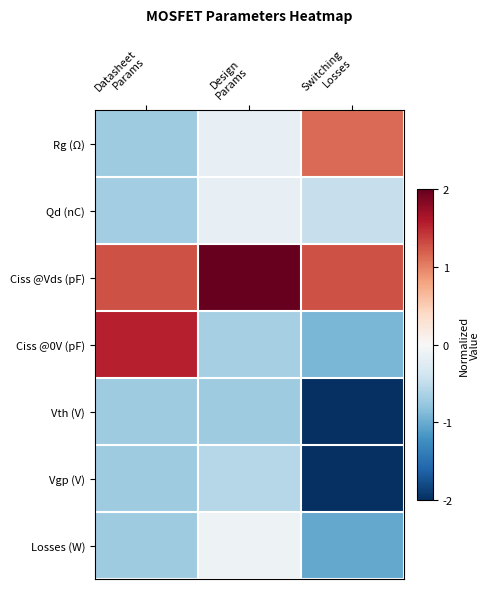

Reading left to right, extract all data points from this chart.

Rg (Ω): Datasheet
Params=-0.7	Design
Params=-0.2	Switching
Losses=1.1
Qd (nC): Datasheet
Params=-0.7	Design
Params=-0.2	Switching
Losses=-0.5
Ciss @Vds (pF): Datasheet
Params=1.3	Design
Params=2.0	Switching
Losses=1.3
Ciss @0V (pF): Datasheet
Params=1.6	Design
Params=-0.7	Switching
Losses=-0.9
Vth (V): Datasheet
Params=-0.7	Design
Params=-0.7	Switching
Losses=-2.0
Vgp (V): Datasheet
Params=-0.7	Design
Params=-0.6	Switching
Losses=-2.0
Losses (W): Datasheet
Params=-0.7	Design
Params=-0.1	Switching
Losses=-1.0